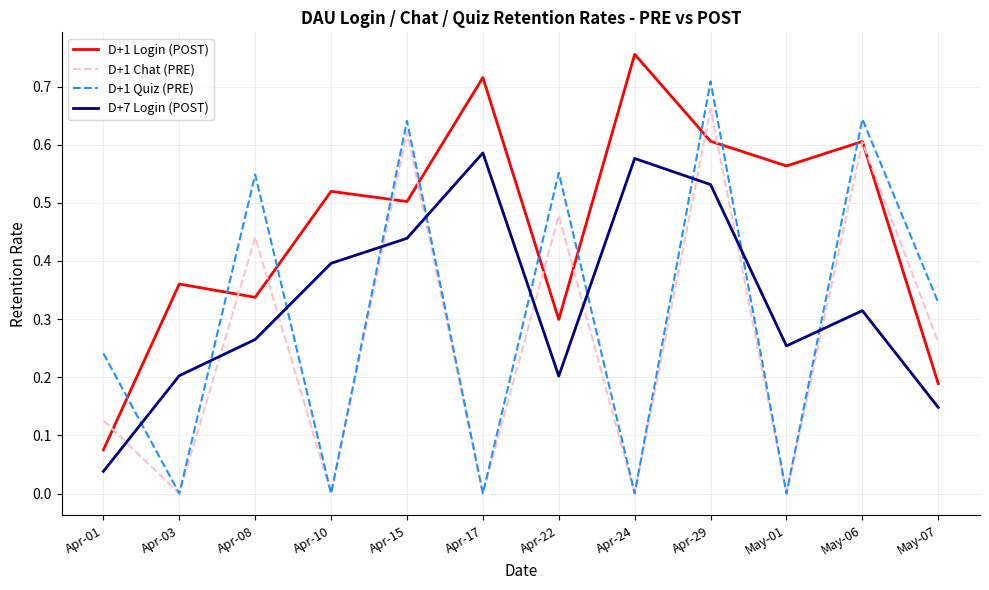

True or false: D+7 Login (POST) and D+1 Login (POST) intersect in this chart.

False